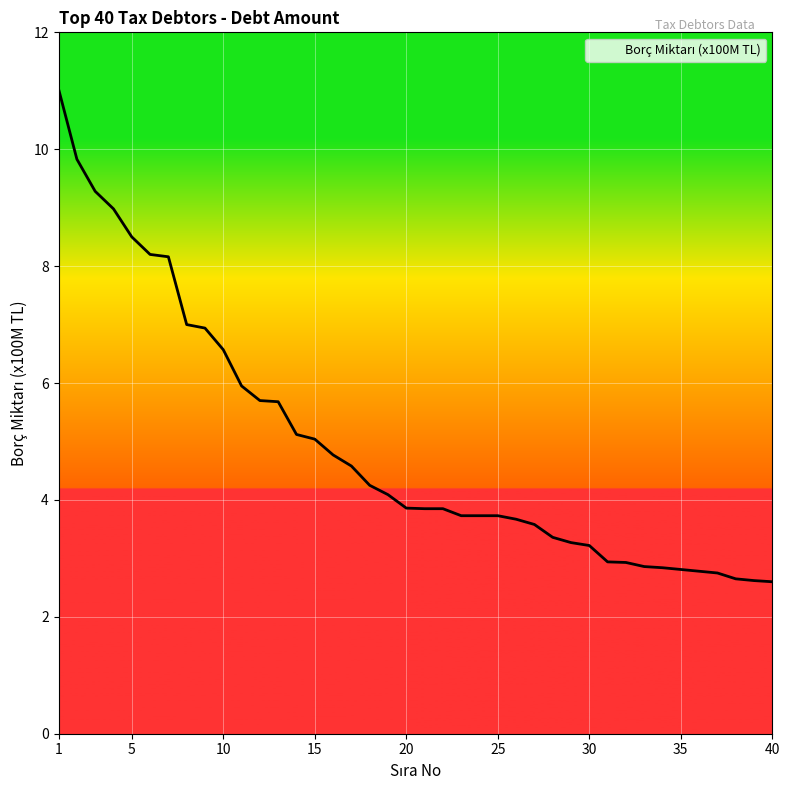

Is this an area chart (filled region under the line)?

No